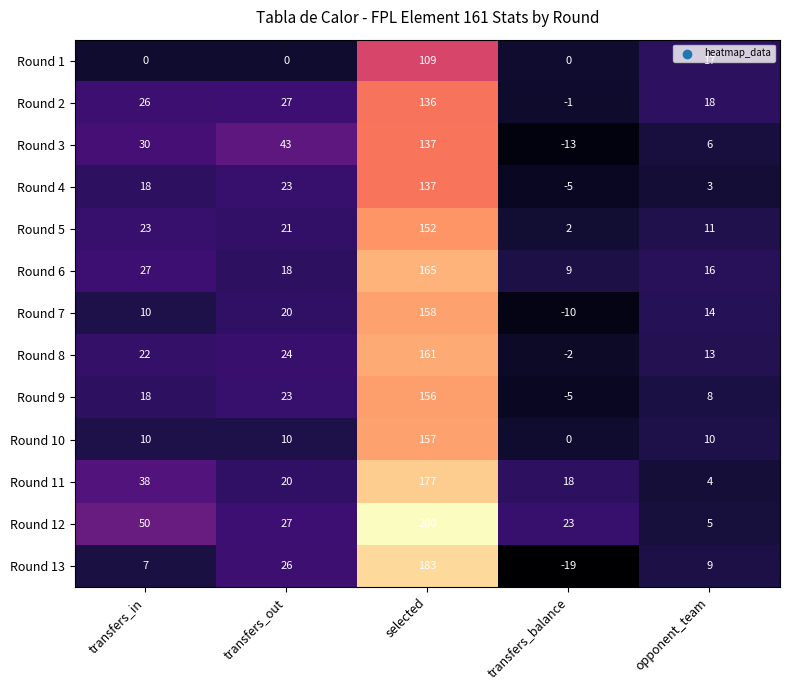

Between transfers_in and transfers_out, which series saw the biggest shift?

Round 12